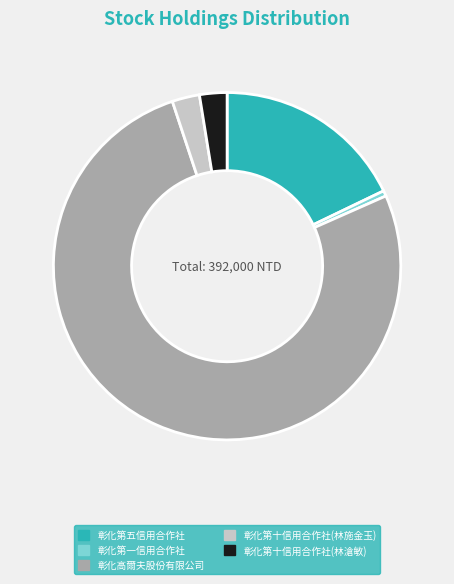

Which has a higher value, 彰化第一信用合作社 or 彰化第十信用合作社(林滄敏)?

彰化第十信用合作社(林滄敏)